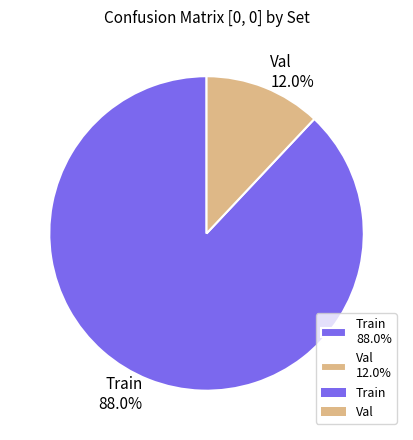

Which has a higher value, Train or Val?

Train